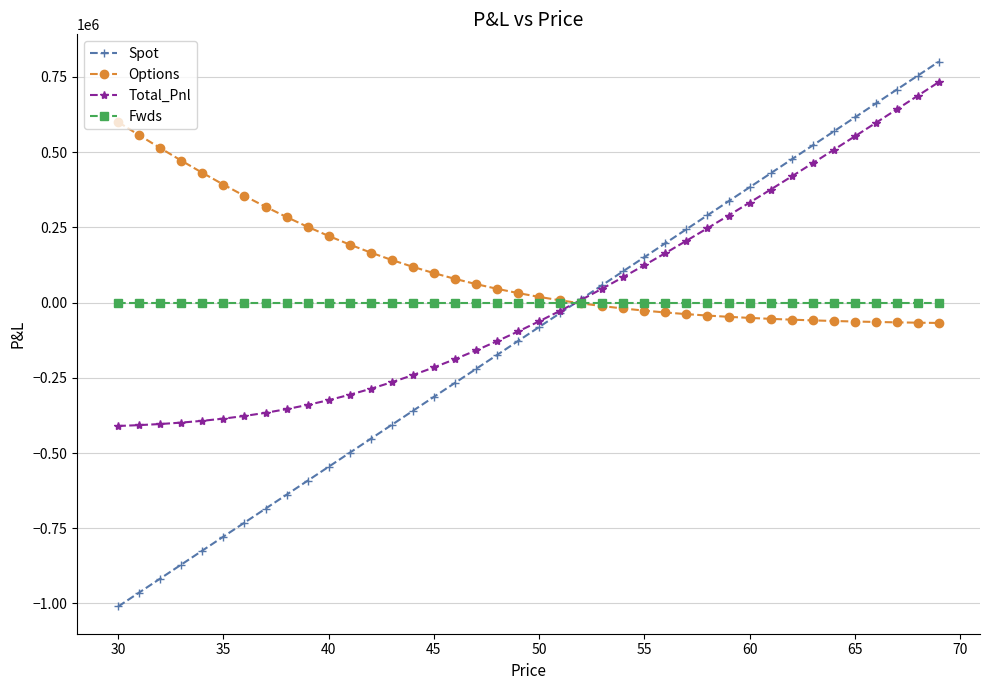

What is the value of the Total_Pnl point at the 20th from the left?

-96034.6